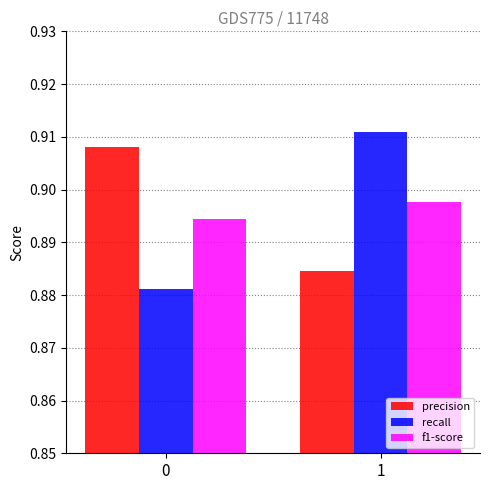

What is the total value across all series at 0?

2.7